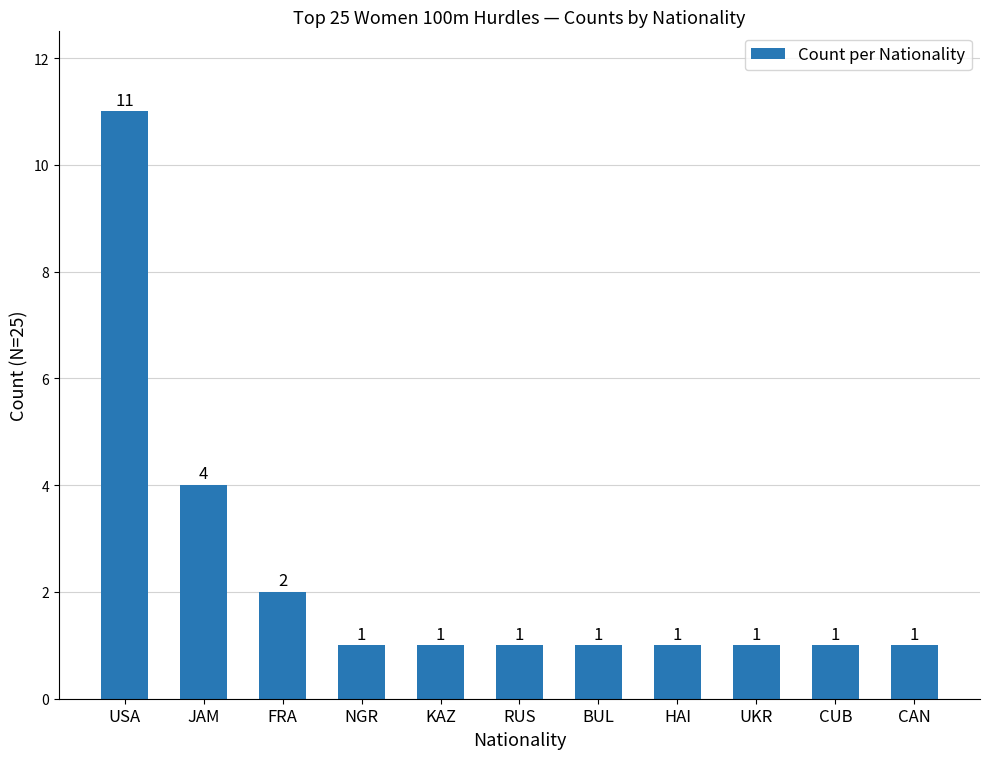

Reading right to left, what are all the values shown in this chart?

CAN=1	CUB=1	UKR=1	HAI=1	BUL=1	RUS=1	KAZ=1	NGR=1	FRA=2	JAM=4	USA=11